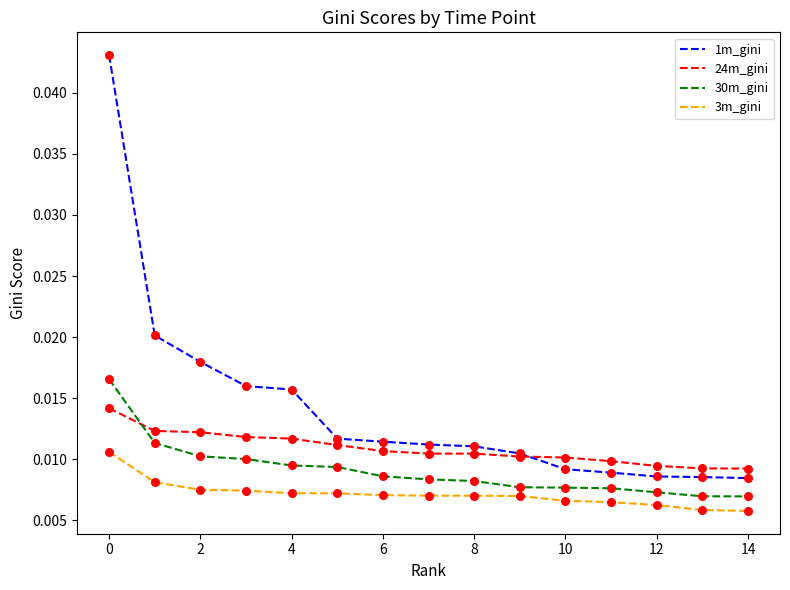

What are all the series names shown in the legend?

1m_gini, 24m_gini, 30m_gini, 3m_gini